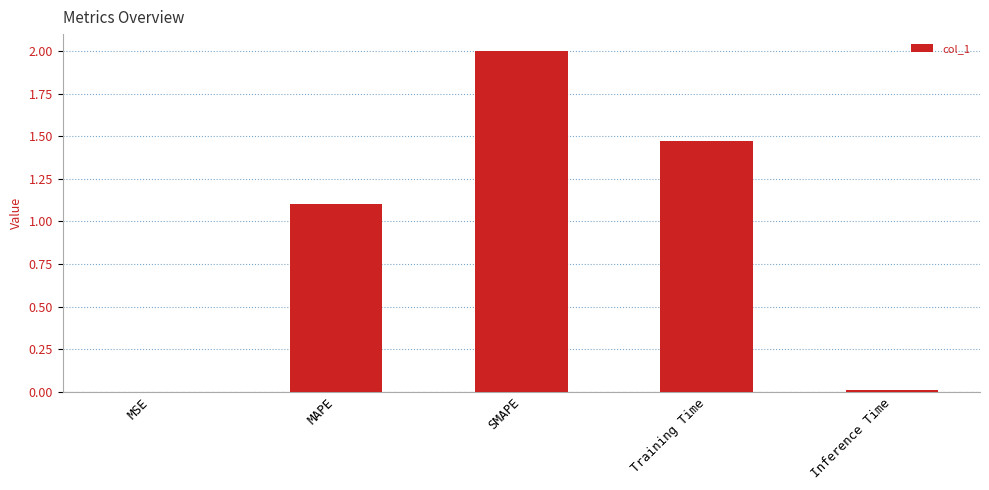

At which category does the chart reach its peak across all series?

SMAPE